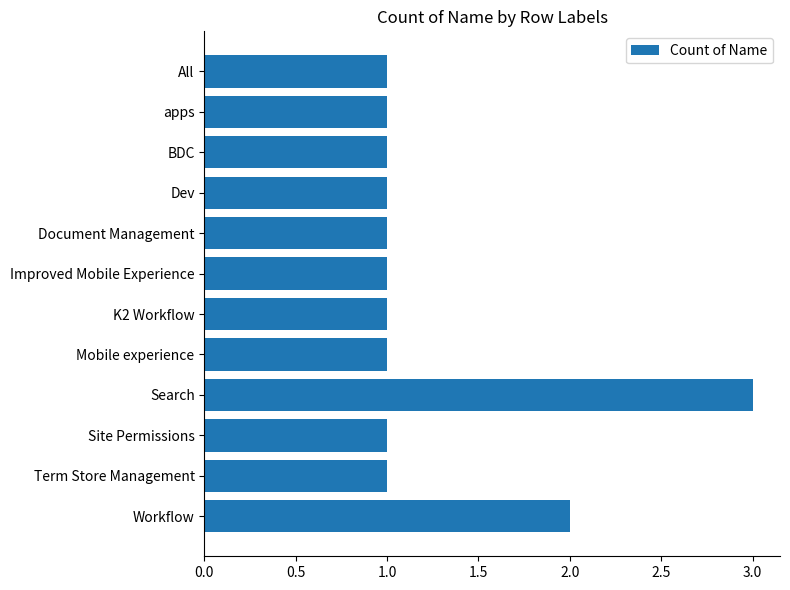

Are the bars horizontal?

Yes